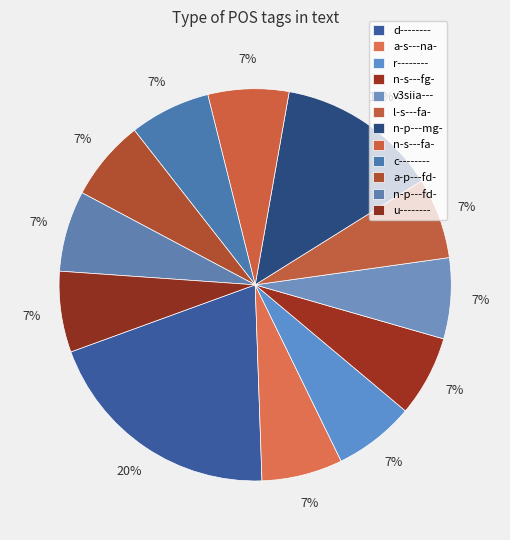

How many slices are in this pie chart?

12